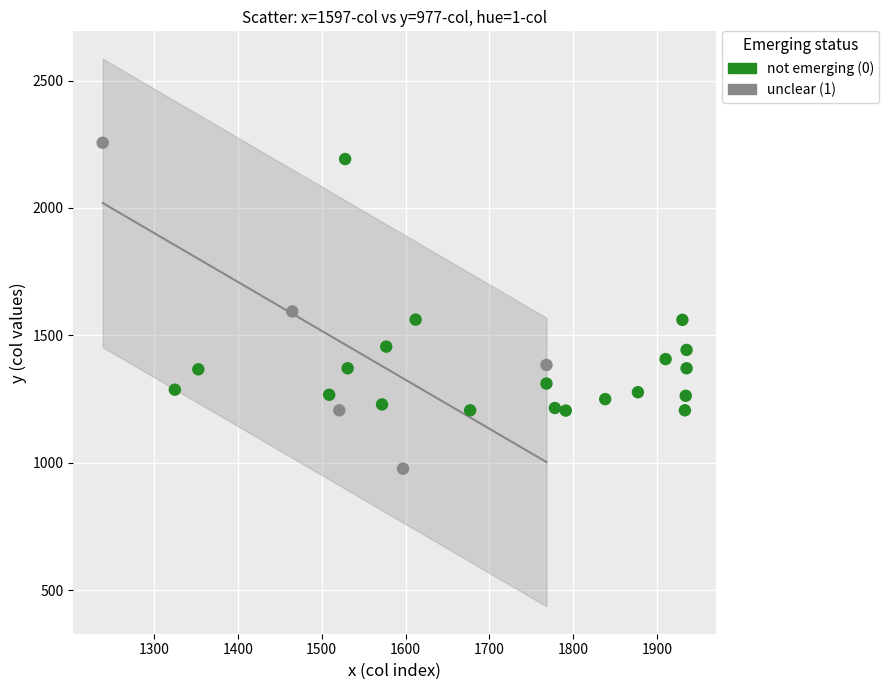

Which series reaches the maximum Y coordinate?

unclear (1)